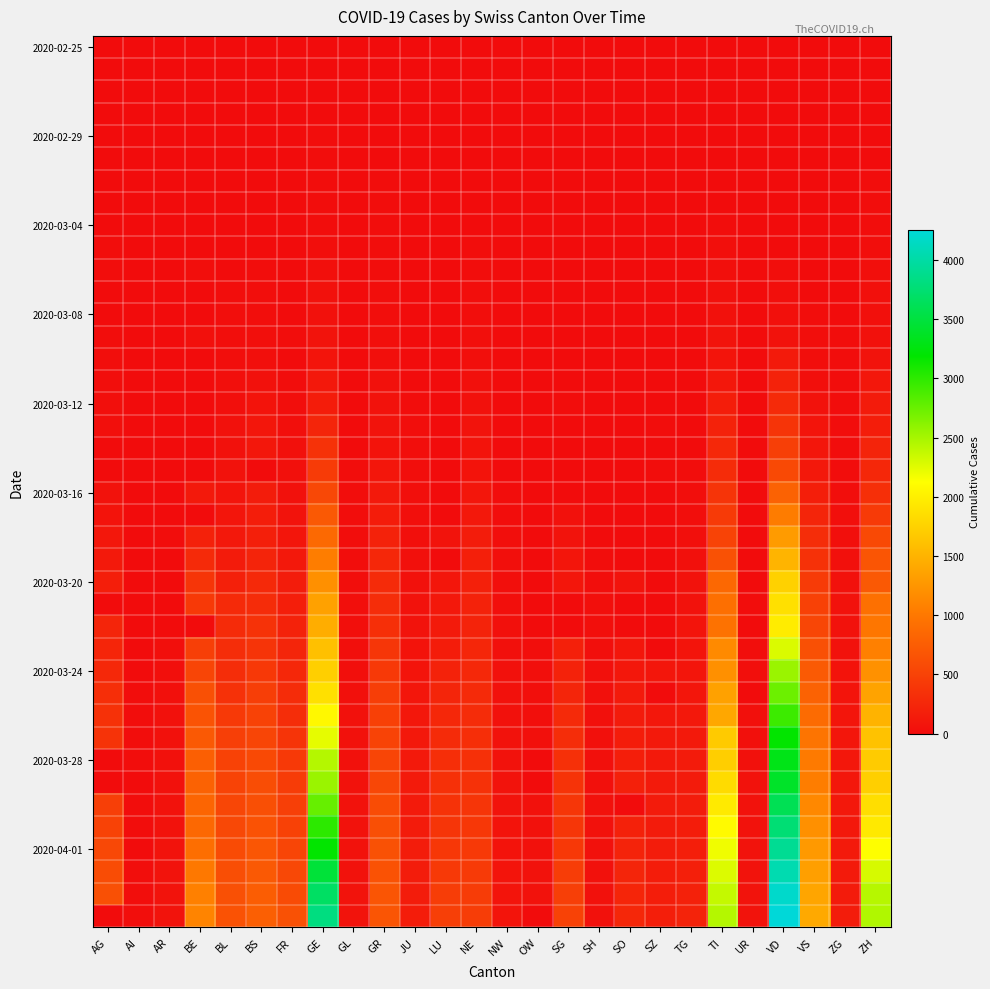

At which category does the chart reach its peak across all series?

VD